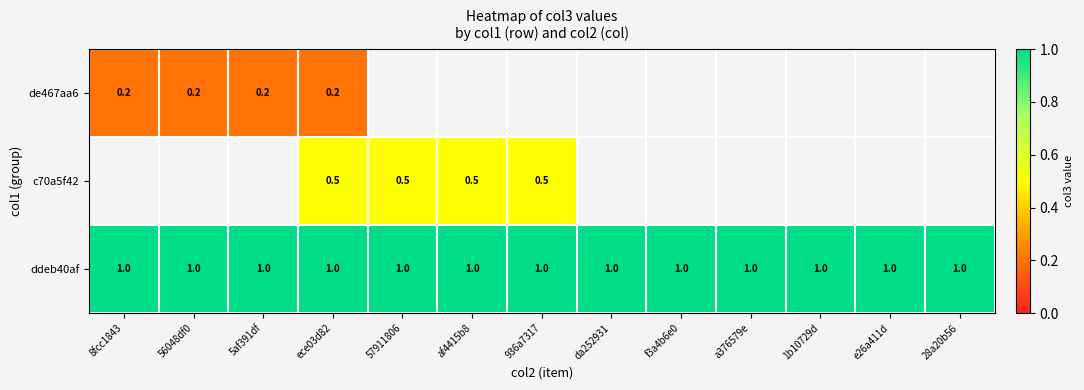

At which category does the chart reach its peak across all series?

8fcc1843